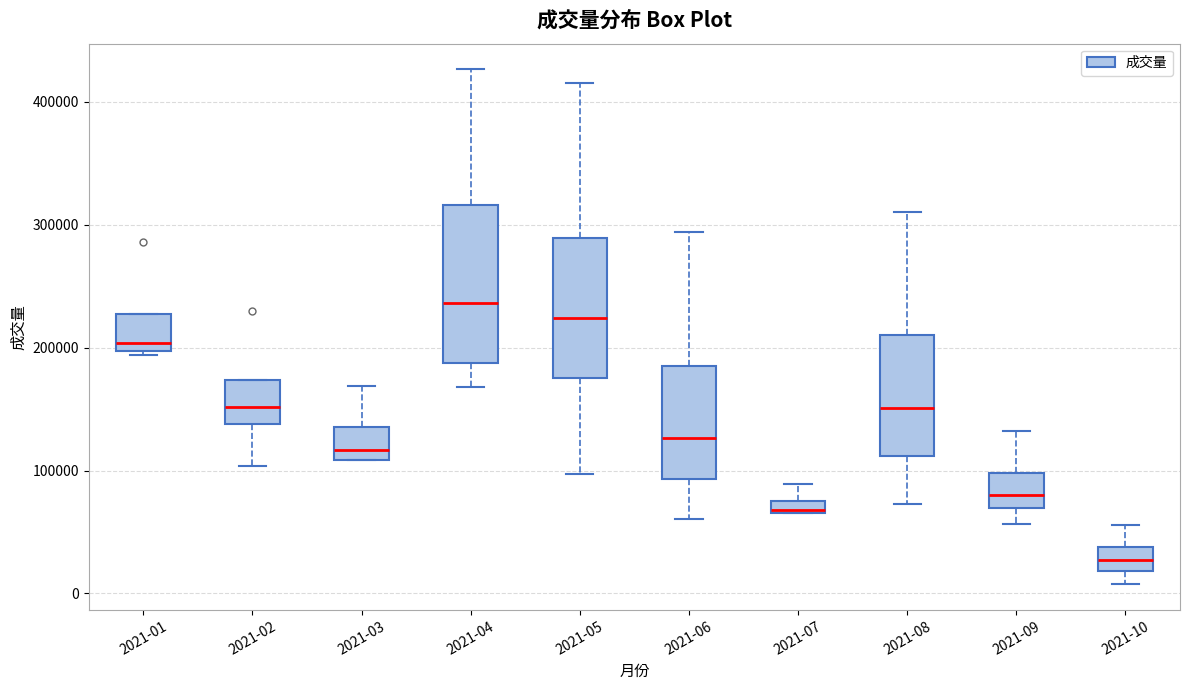

Where is the upper edge of the box for 2021-05 on the y-axis? The values are not printed on the chart, so give them approximately, as read against the axis.

290000